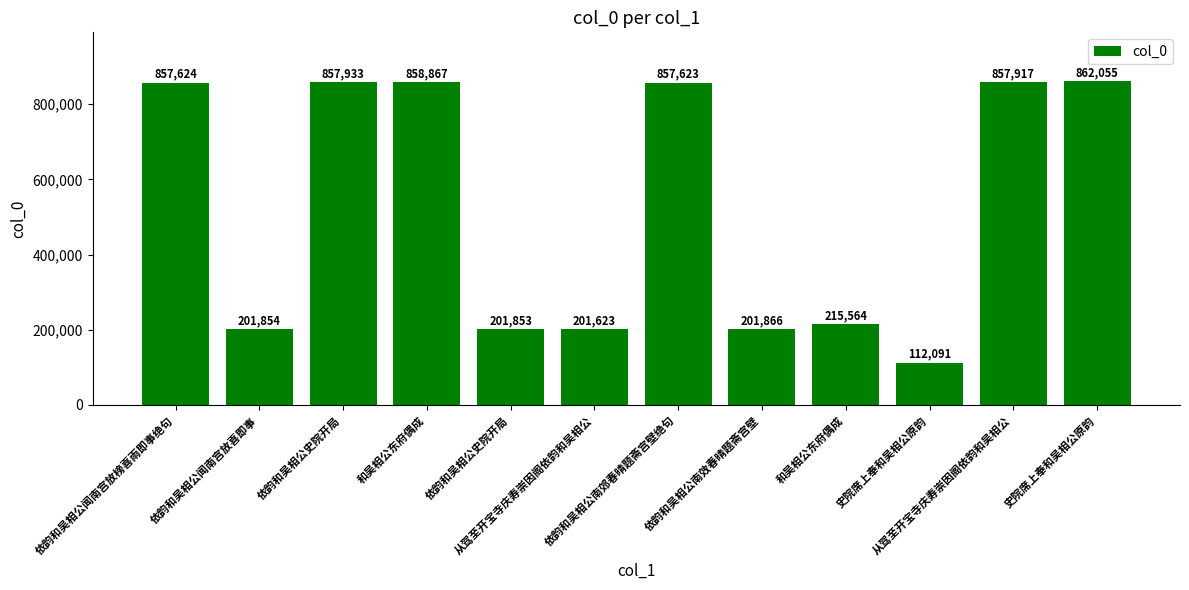

Reading left to right, what are all the values shown in this chart?

857624	201854	857933	858867	201853	201623	857623	201866	215564	112091	857917	862055